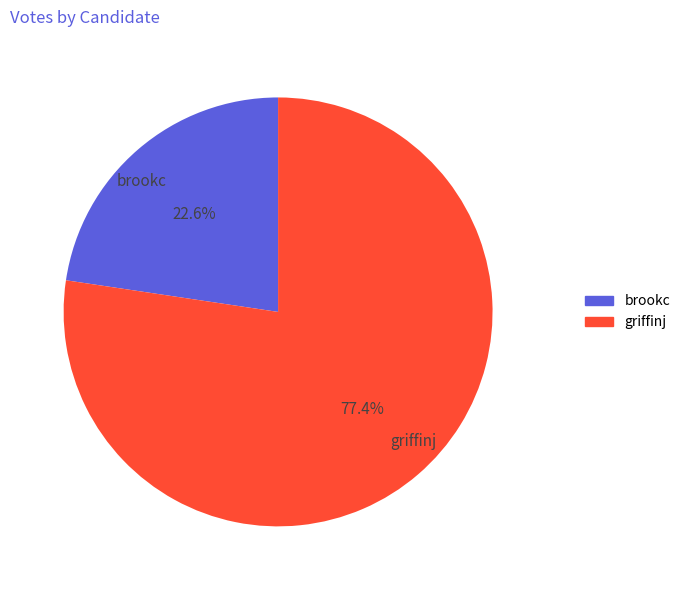

The griffinj slice represents 68% of the pie. True or false?

False